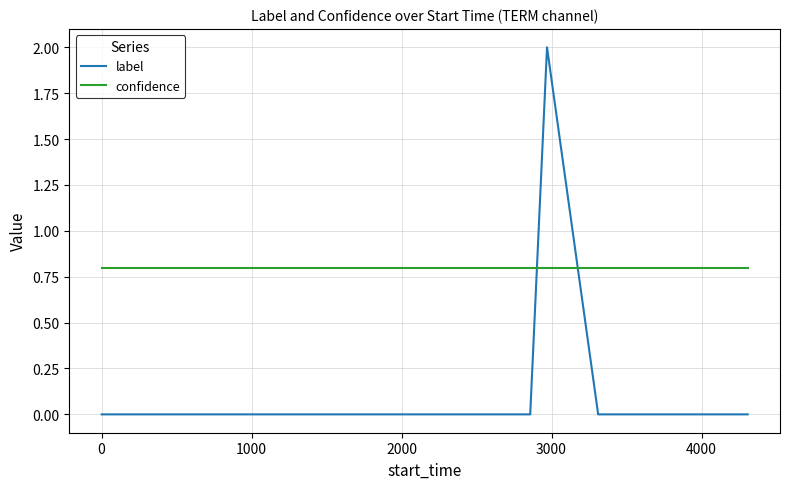

Does the chart display data point markers on the line(s)?

No